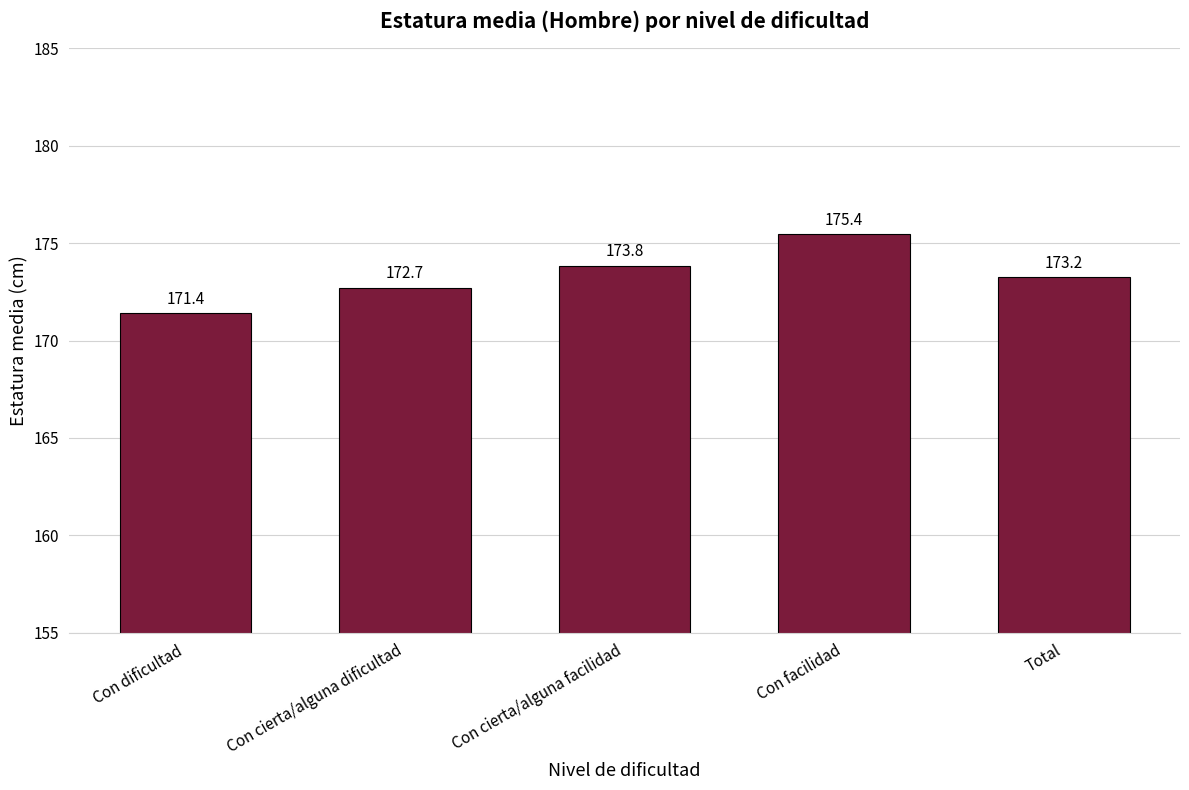

Reading right to left, list all the values displayed in this chart.

Total=173.2	Con facilidad=175.4	Con cierta/alguna facilidad=173.8	Con cierta/alguna dificultad=172.7	Con dificultad=171.4